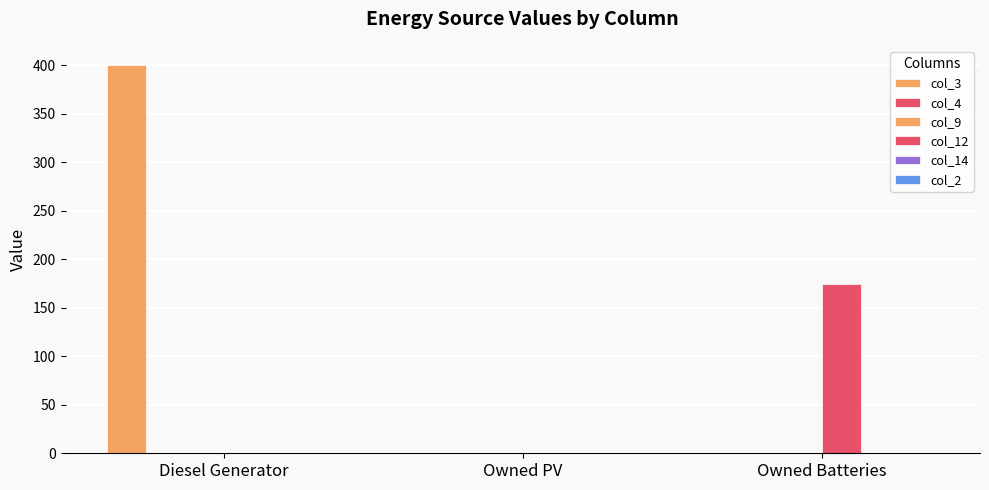

How many groups of bars are there?

3